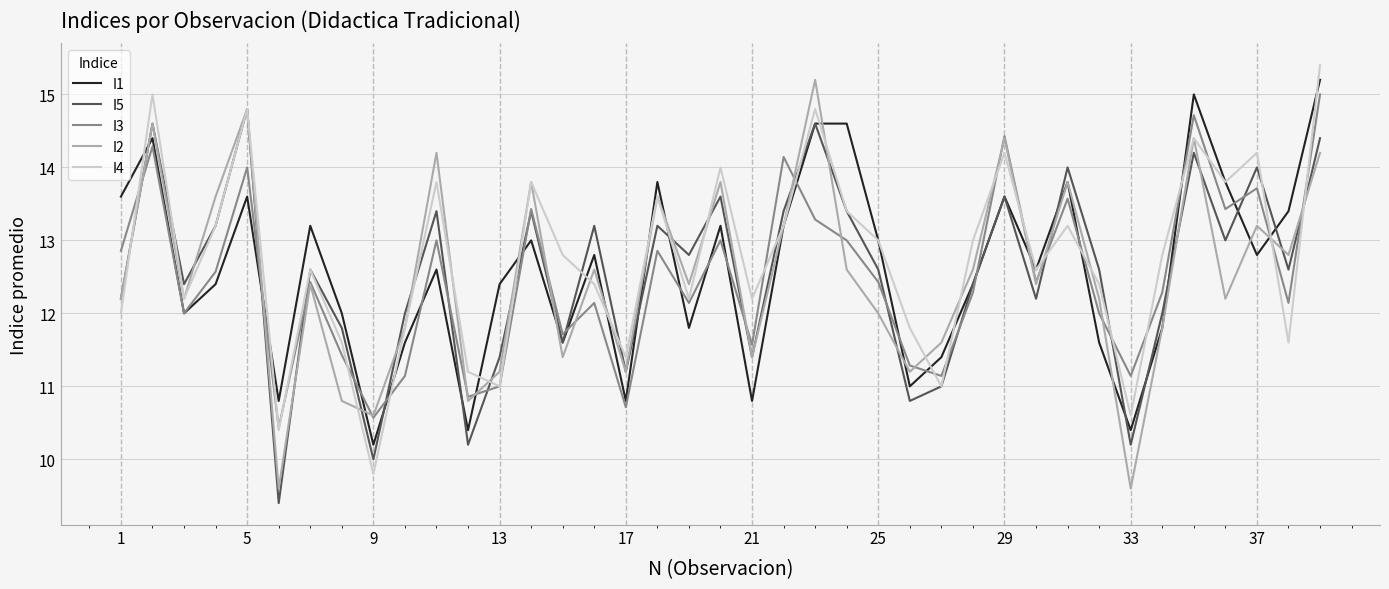

What is the greatest value displayed?

15.4